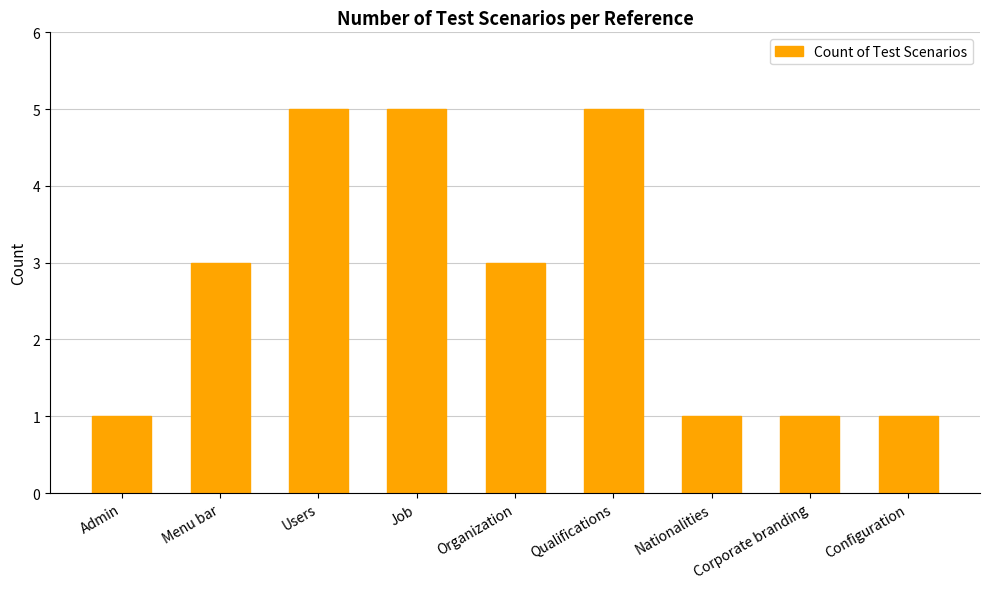

Reading left to right, what are all the values shown in this chart?

Admin=1	Menu bar=3	Users=5	Job=5	Organization=3	Qualifications=5	Nationalities=1	Corporate branding=1	Configuration=1